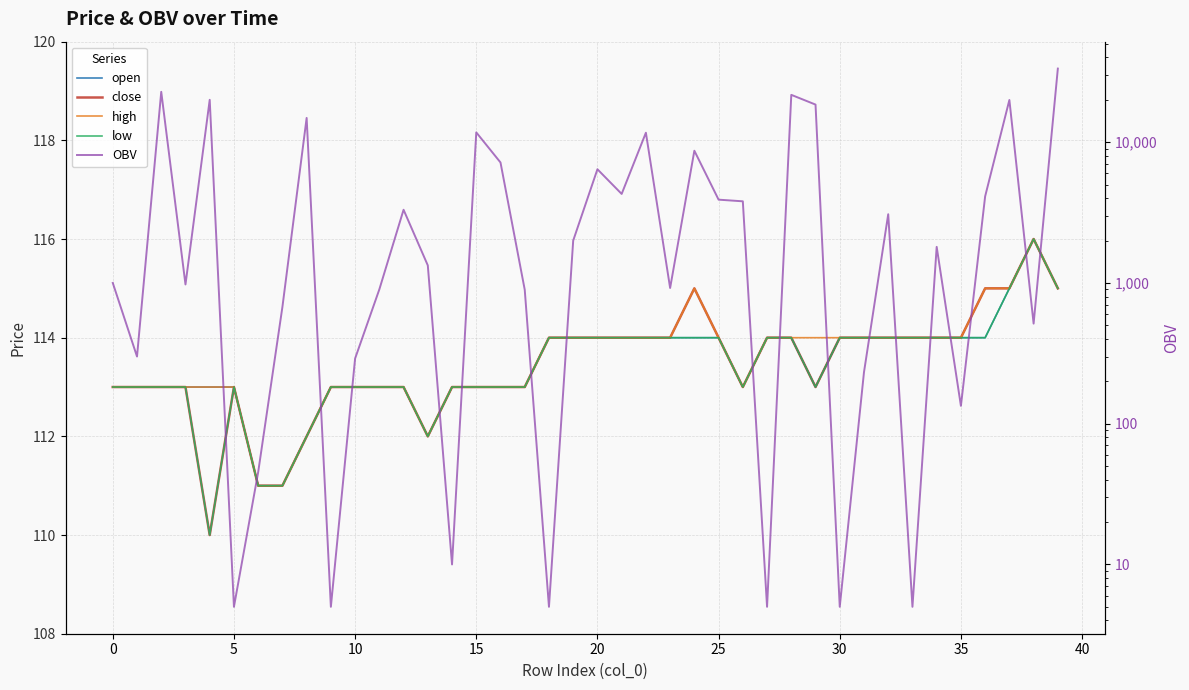

True or false: OBV has a value of 21694.9 at 28.

True